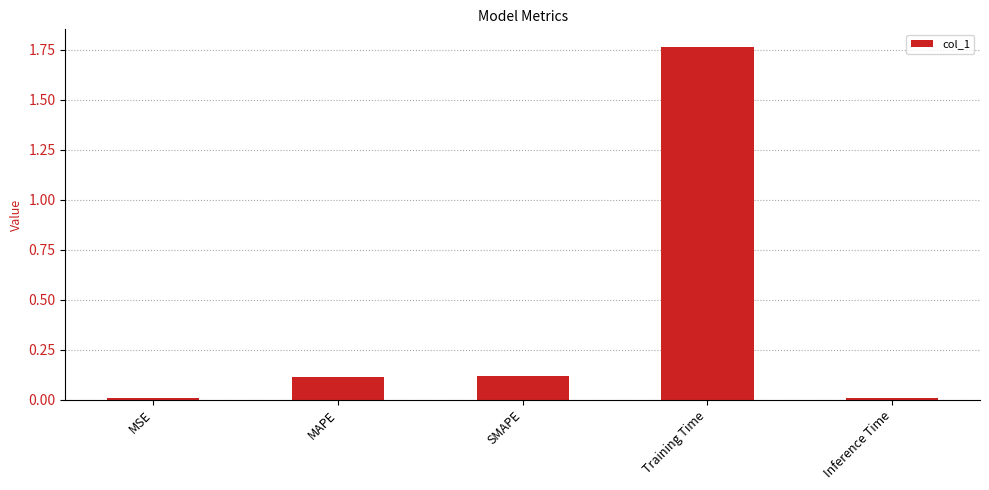

Which label corresponds to the largest value in the chart?

Training Time